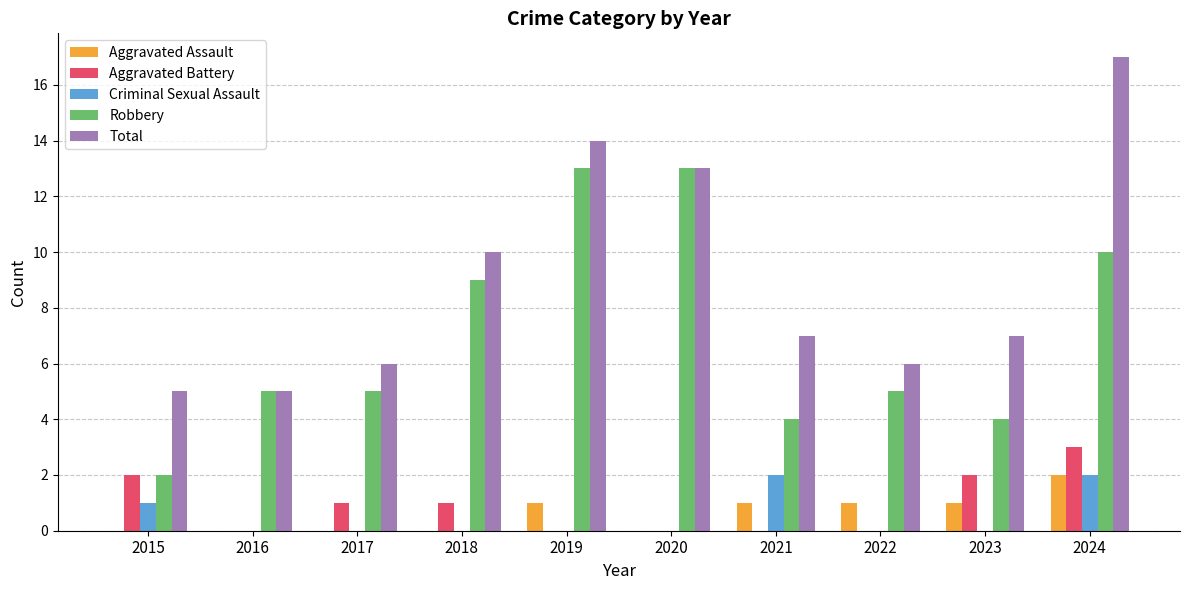

Is it true that Robbery equals 13 at 2020?

True